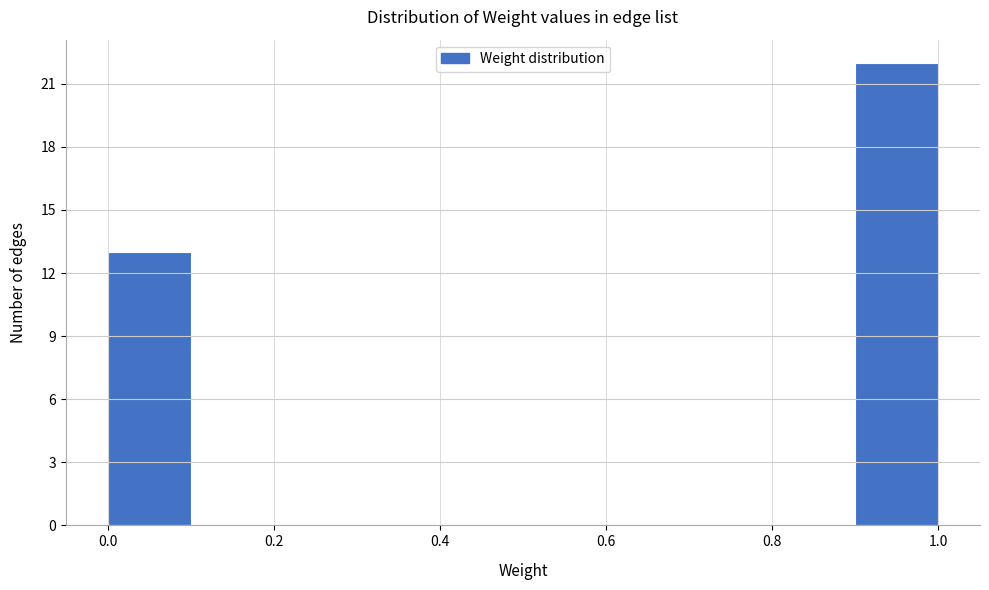

Reading left to right, list every bar in this chart as the range it spans on the x-axis followed by its height. The values are not printed on the chart, so give them approximately, as read against the axis.

0.0 to 0.1: 13
0.1 to 0.2: 0
0.2 to 0.3: 0
0.3 to 0.4: 0
0.4 to 0.5: 0
0.5 to 0.6: 0
0.6 to 0.7: 0
0.7 to 0.8: 0
0.8 to 0.9: 0
0.9 to 1.0: 22